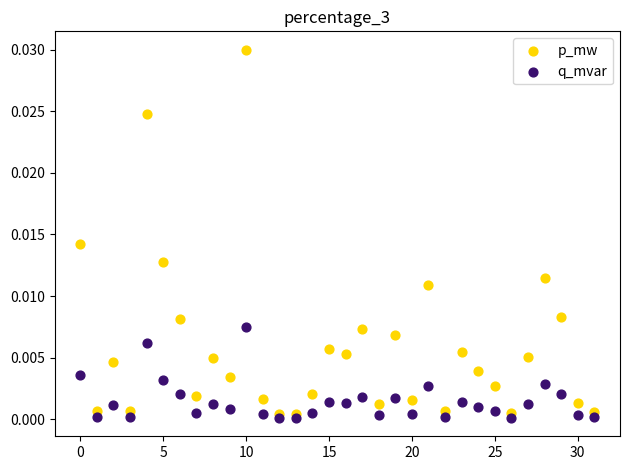

Which series reaches the minimum Y coordinate?

q_mvar